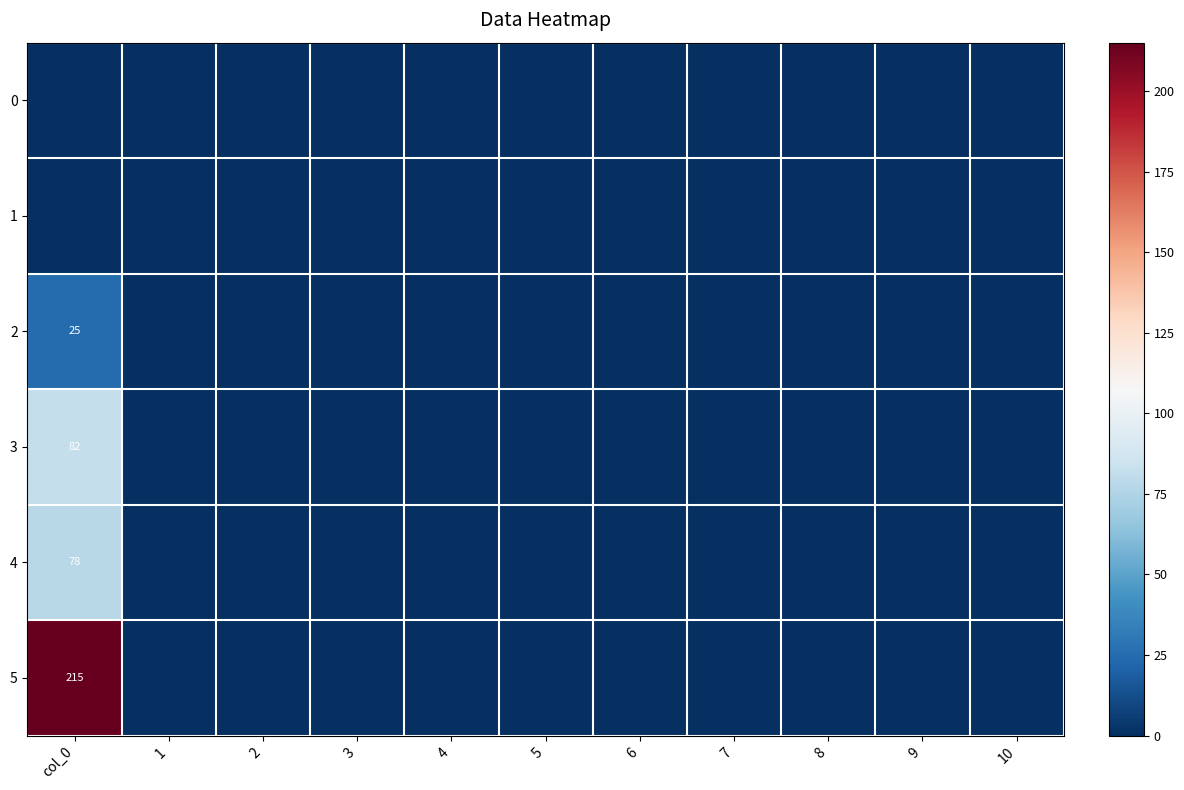

How many data points does each series have?

11